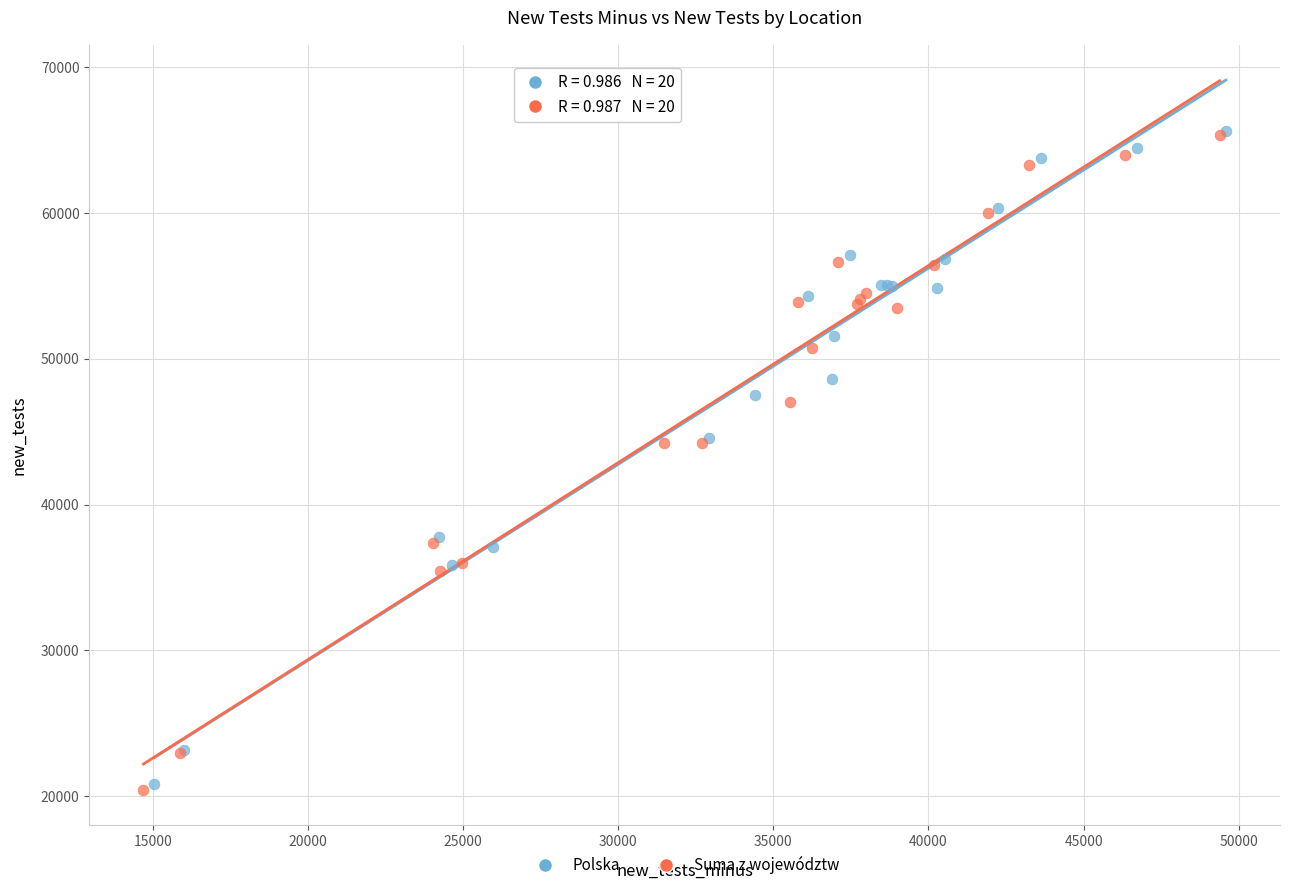

What are all the series names shown in the legend?

Polska, Suma z województw